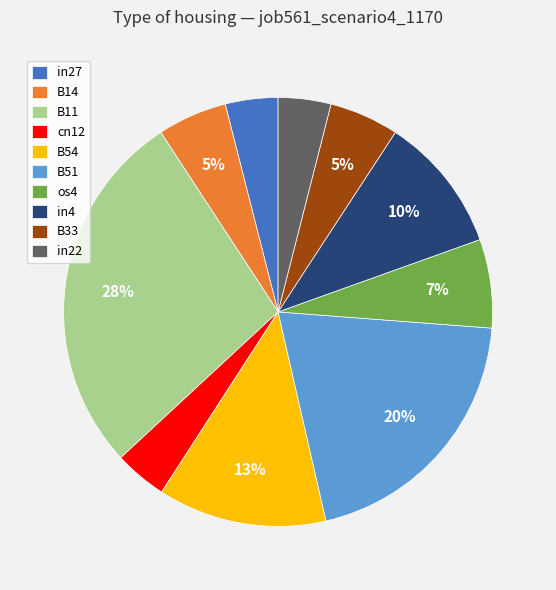

What percentage is the in22 slice, to the nearest percent?

4%